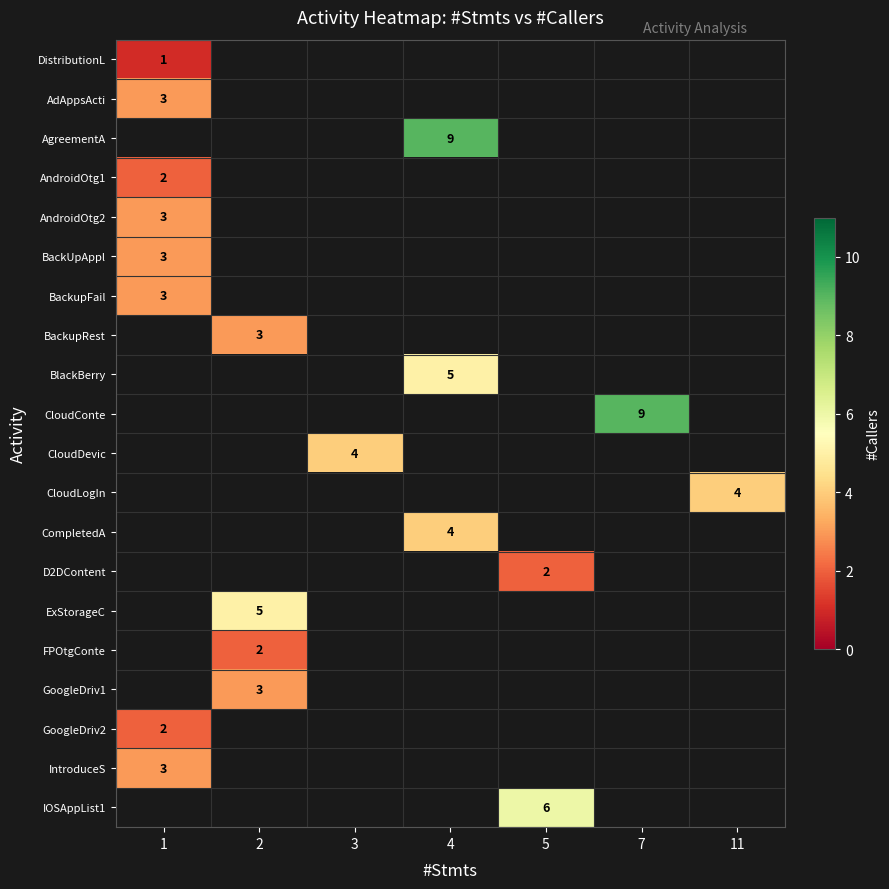

At how many categories does at least one series exceed 3?

6